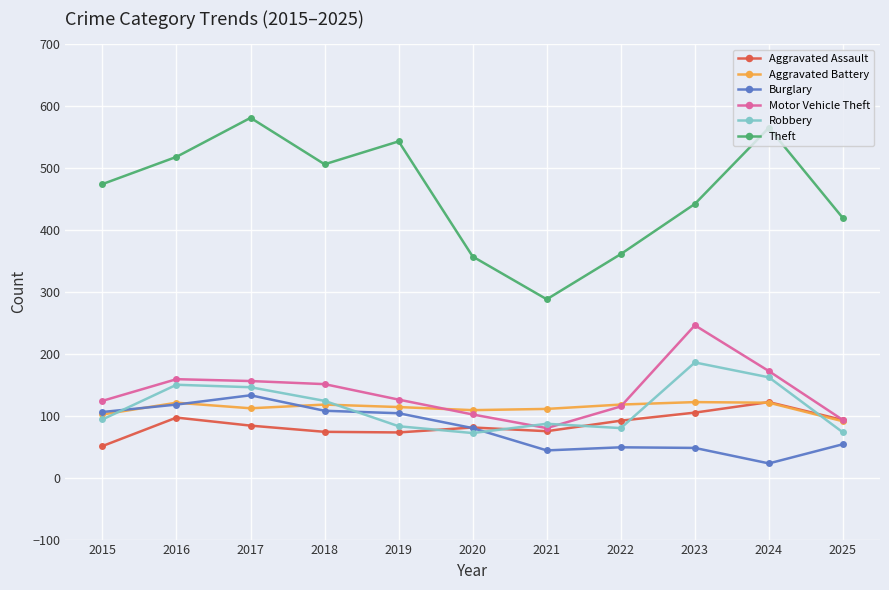

How many data points does each series have?

11